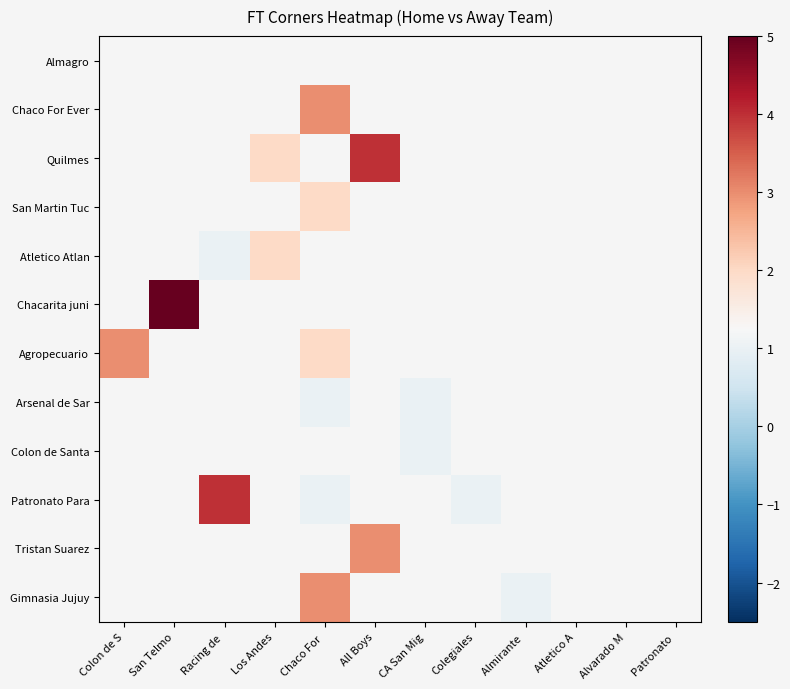

How many series are shown in this chart?

12